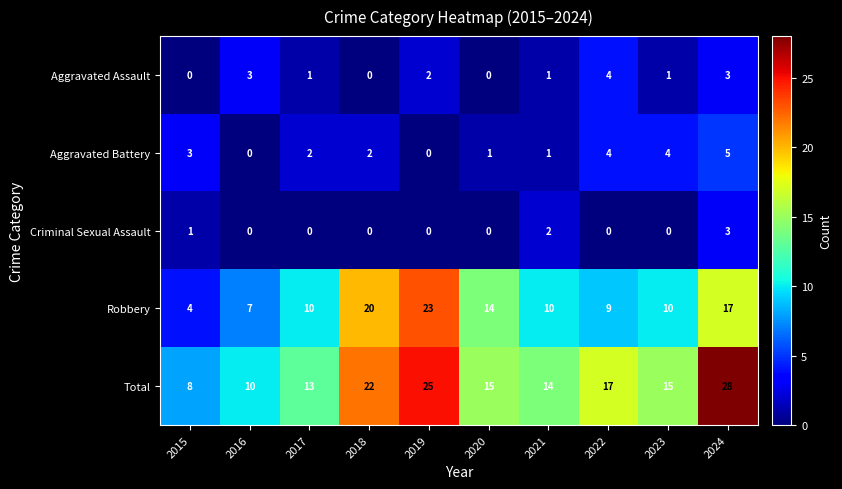

Between 2019 and 2020, which series saw the biggest shift?

Total